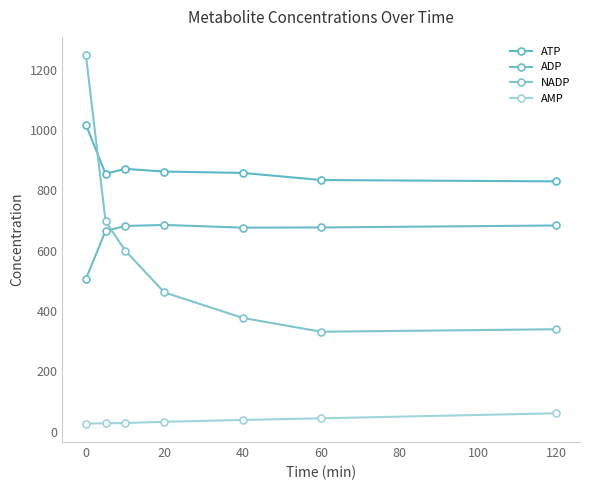

True or false: ADP has more than 1 points higher than both neighbors.

False